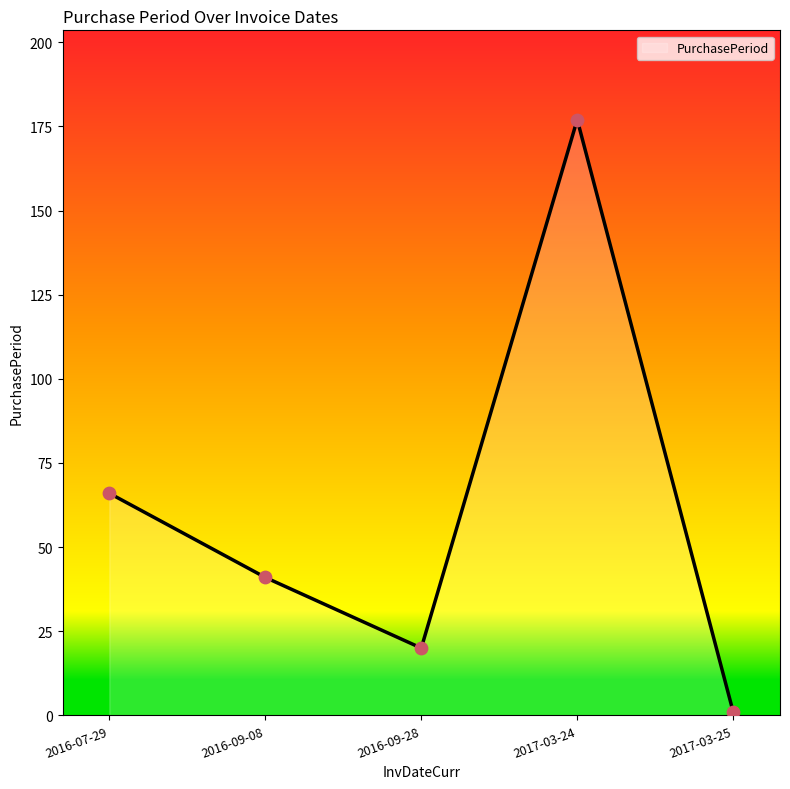

Between 2016-07-29 and 2016-09-08, which is larger?

2016-07-29